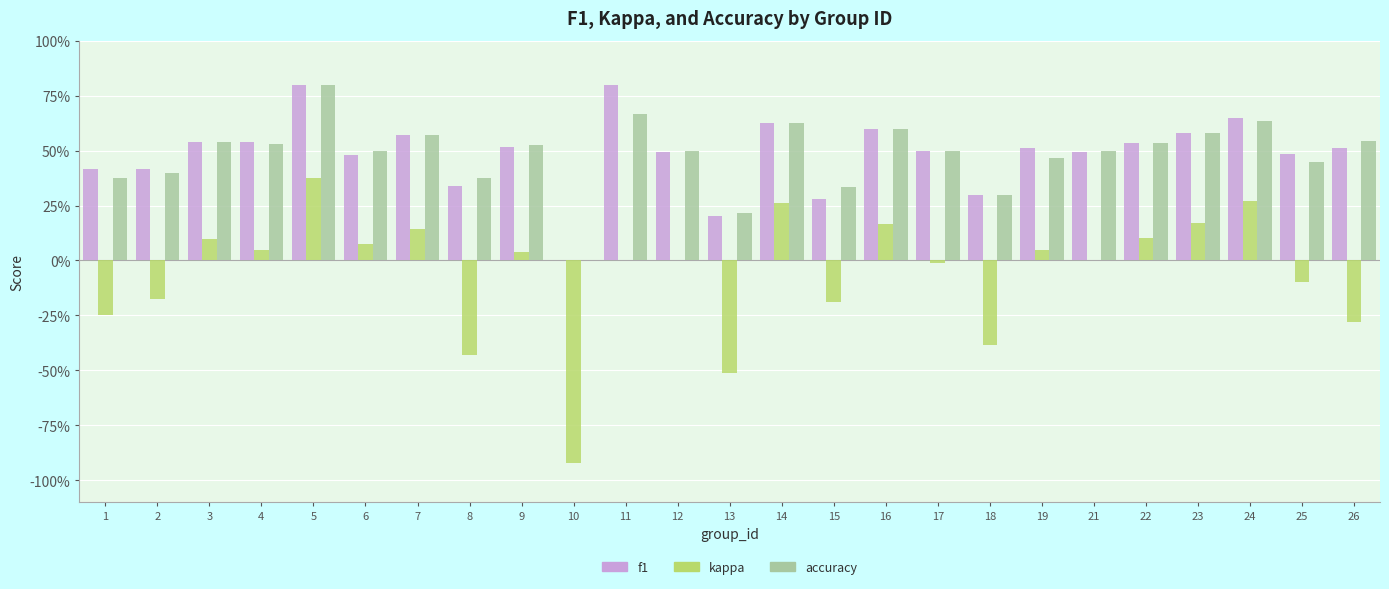

What is the difference between the maximum and second lowest values in the f1 series?

0.6